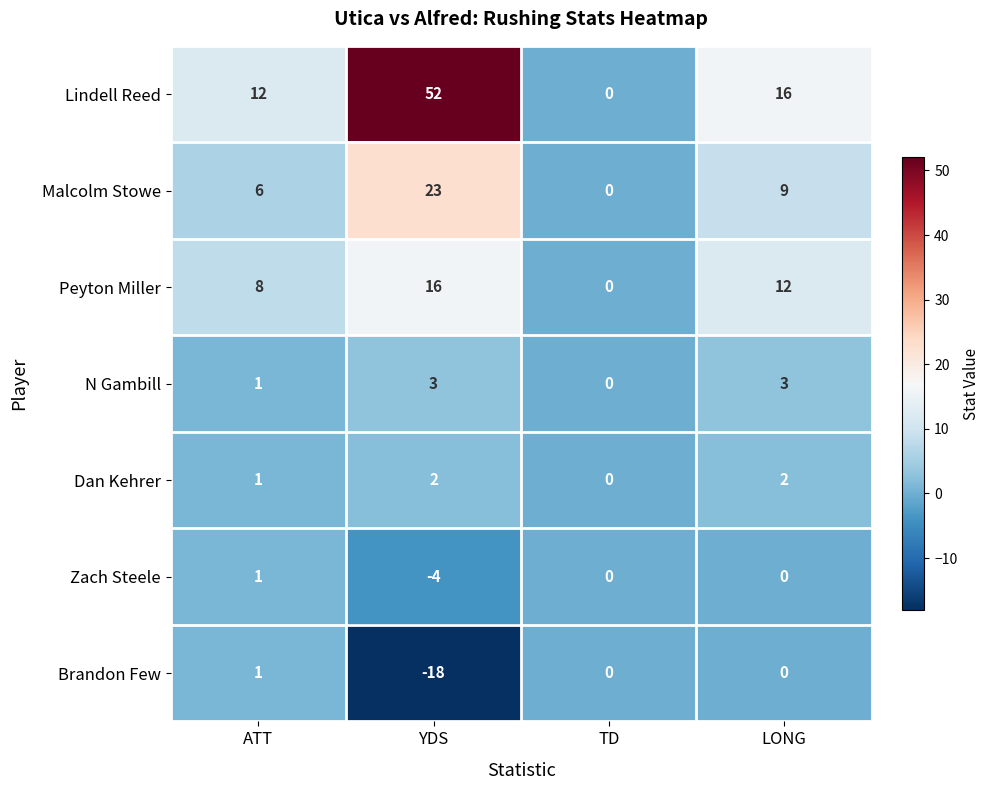

How many distinct data groups are displayed?

7